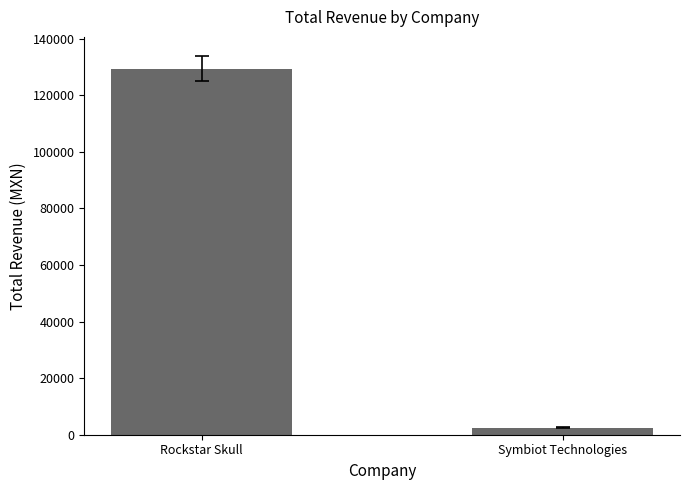

Which category has the highest value across all series?

Rockstar Skull